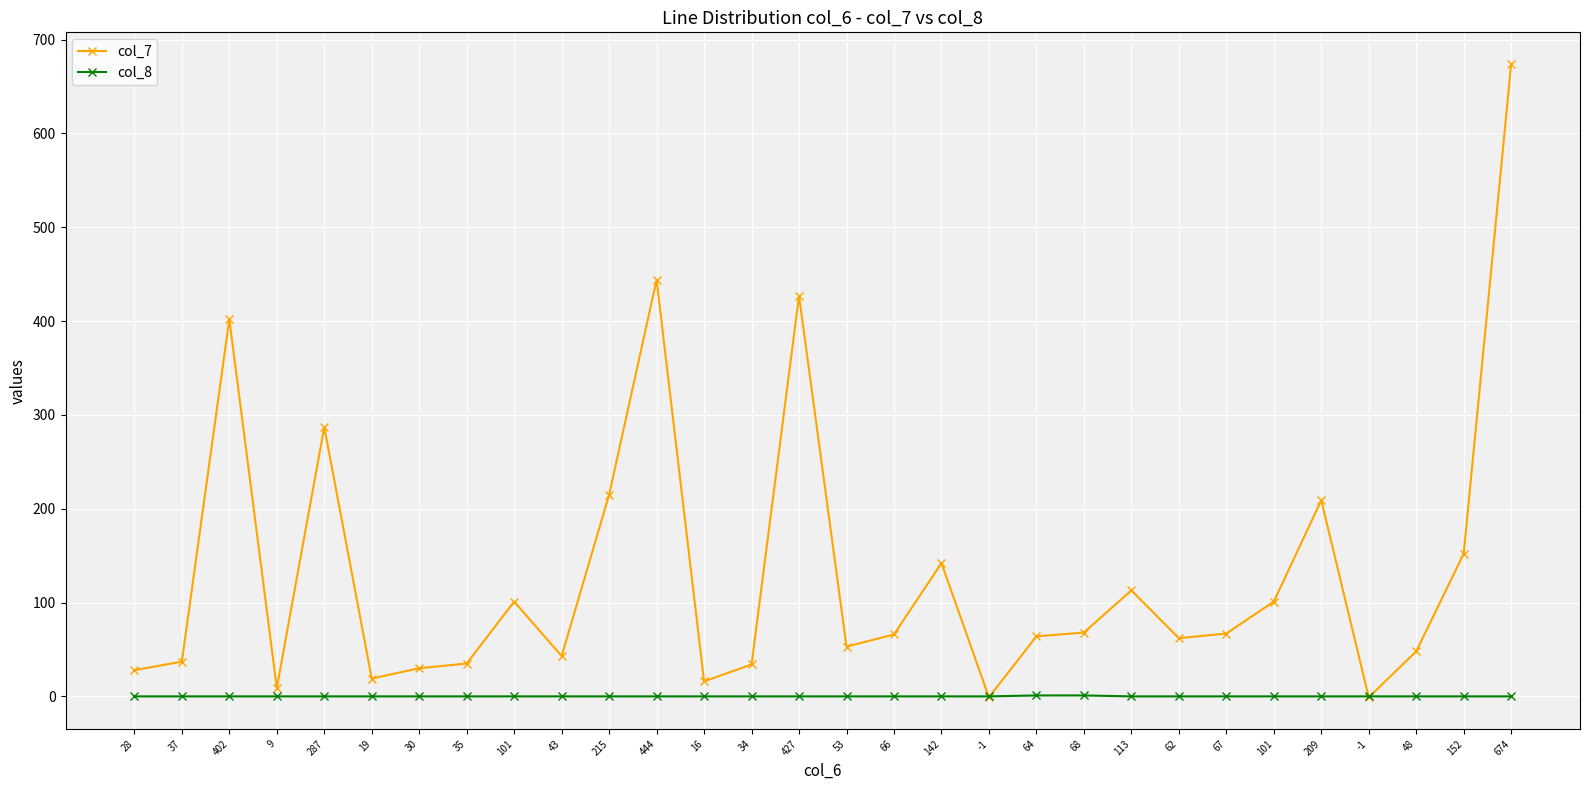

Is this an area chart (filled region under the line)?

No